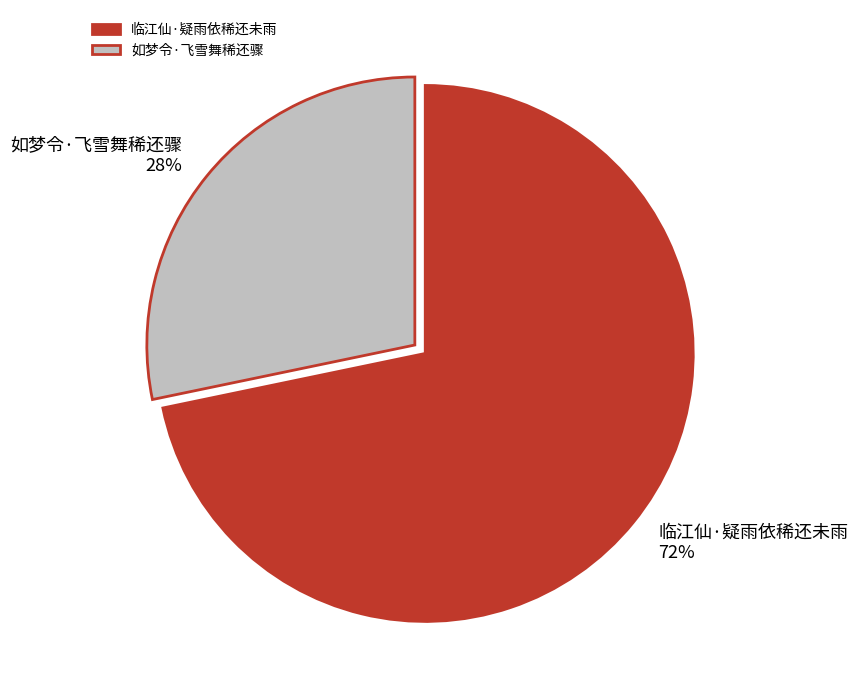

To the nearest percent, what is the combined percentage of 临江仙·疑雨依稀还未雨 72% and 如梦令·飞雪舞稀还骤 28%?

100%